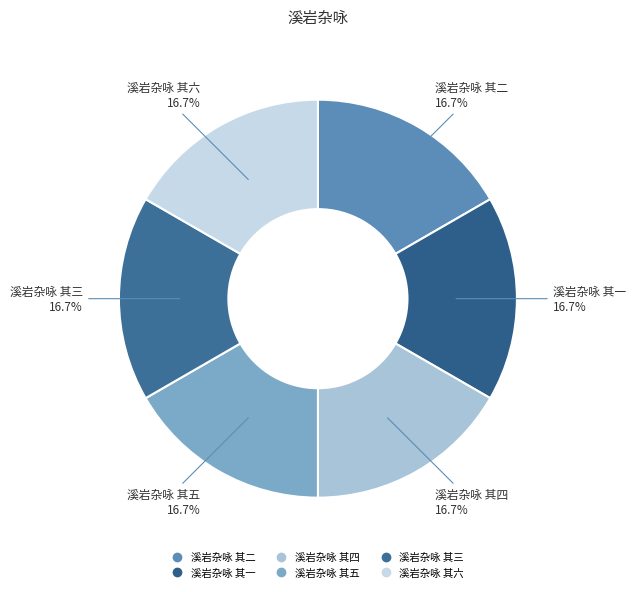

What is the ratio of the value at 溪岩杂咏 其六 to the value at 溪岩杂咏 其五?

1.0